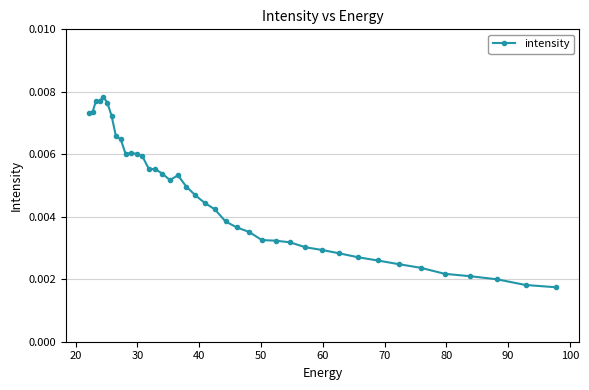

How many values are between 0 and 1?

40